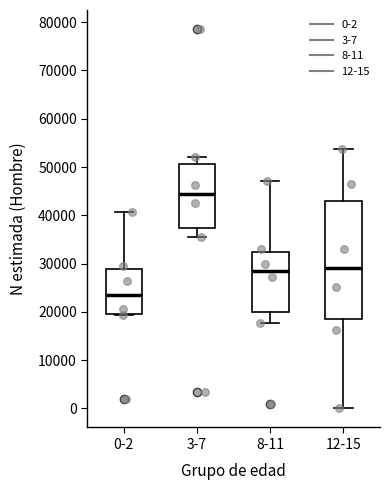

Which box has the lowest median line?

0-2